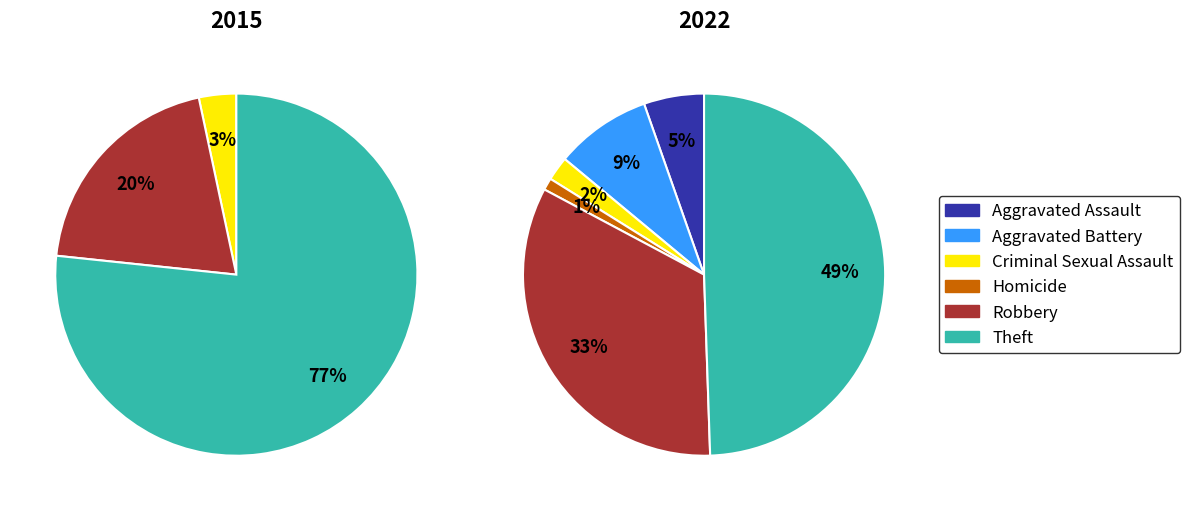

Combined, do Robbery and Aggravated Assault account for over 50%?

No